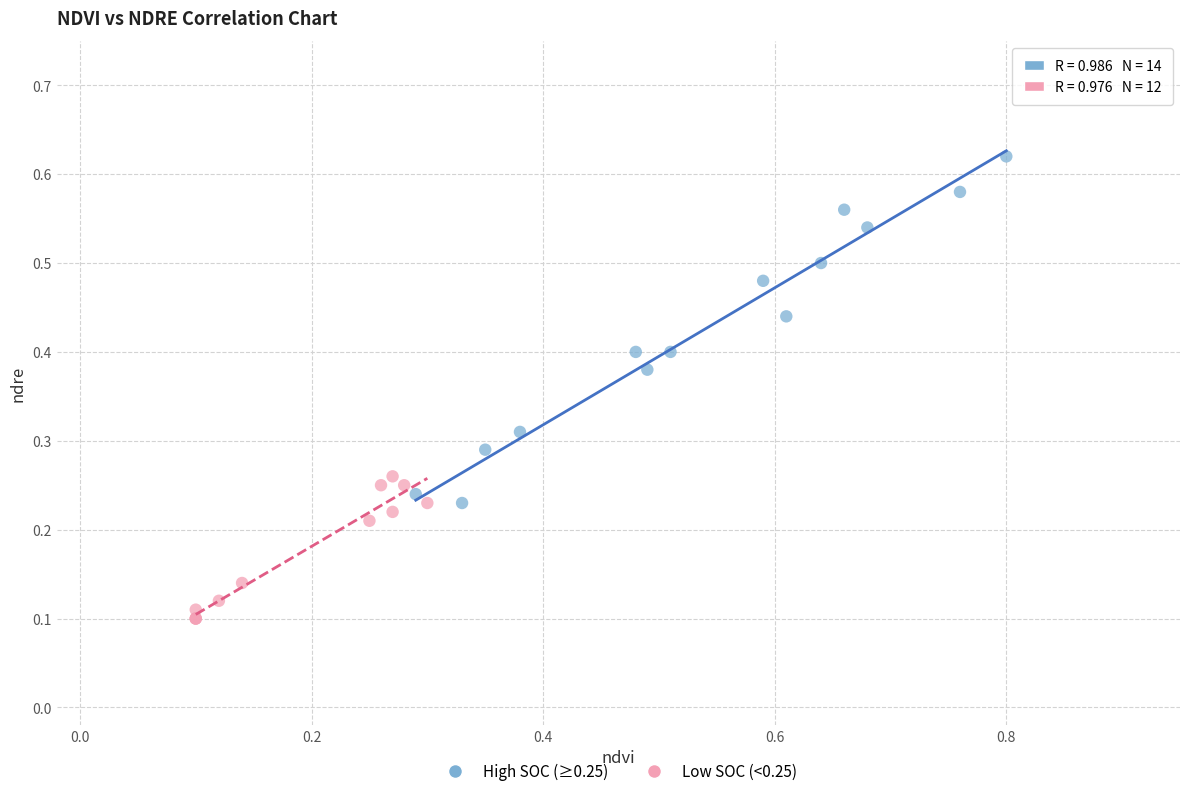

Which series reaches the maximum Y coordinate?

High SOC (≥0.25)